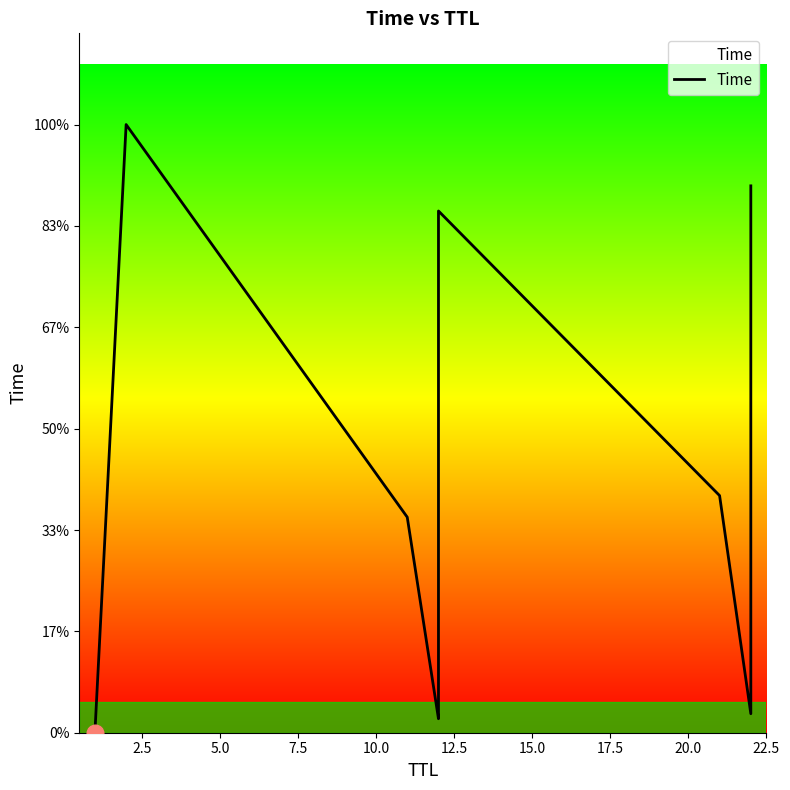

Reading right to left, extract all data points from this chart.

27.0	22.7	15.5	9.2	4.9	0.9	11.7	25.7	21.7	12.1	7.9	1.1	0.7	10.6	30.0	0.0